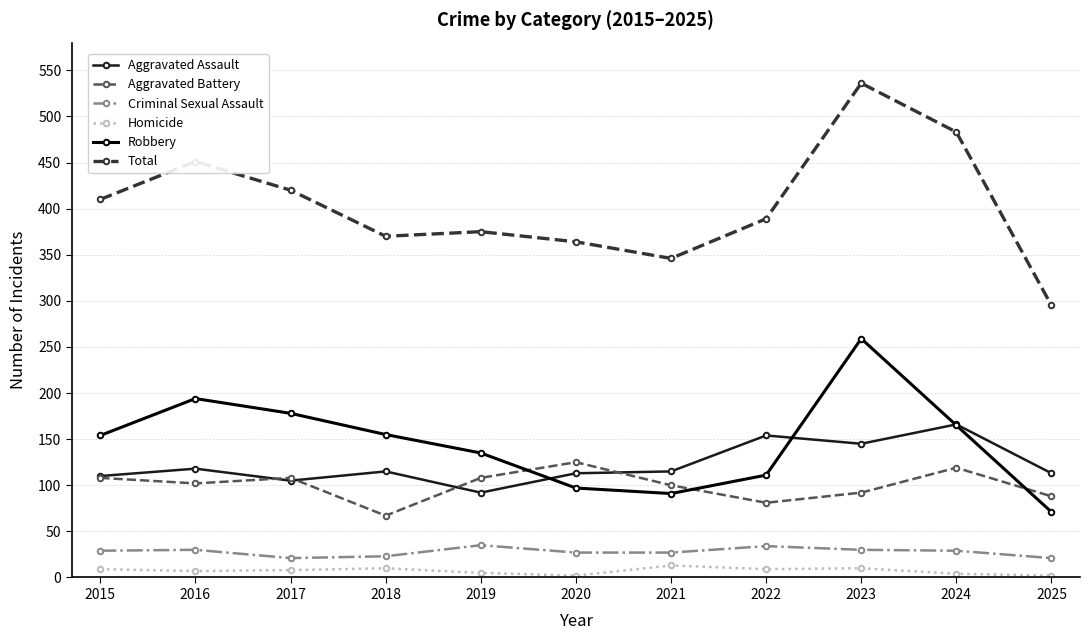

Count the number of categories in the chart.

11